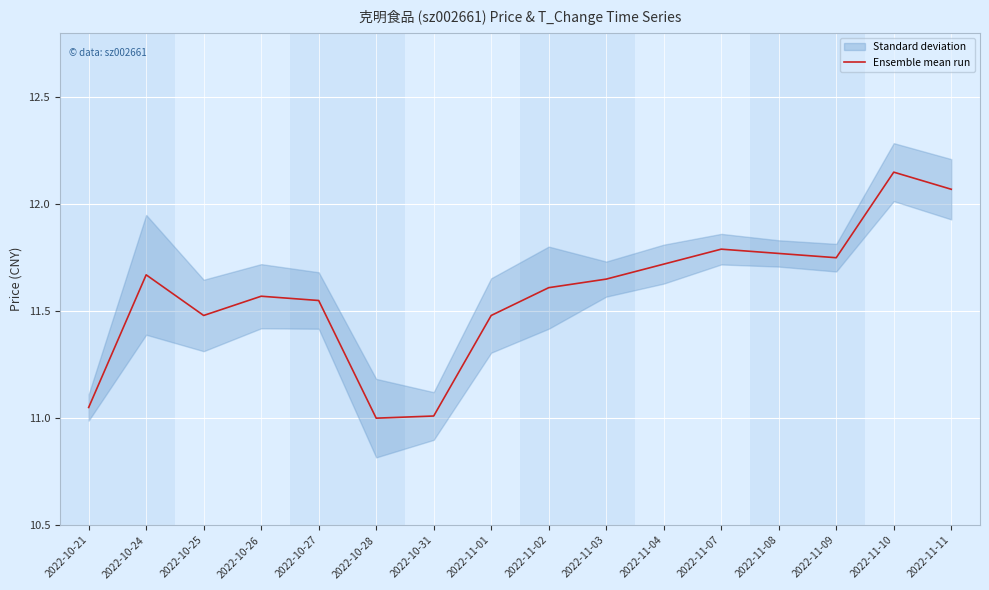

Reading left to right, what are all the values shown in this chart?

2022-10-21=11.1	2022-10-24=11.7	2022-10-25=11.5	2022-10-26=11.6	2022-10-27=11.6	2022-10-28=11.0	2022-10-31=11.0	2022-11-01=11.5	2022-11-02=11.6	2022-11-03=11.7	2022-11-04=11.7	2022-11-07=11.8	2022-11-08=11.8	2022-11-09=11.8	2022-11-10=12.2	2022-11-11=12.1